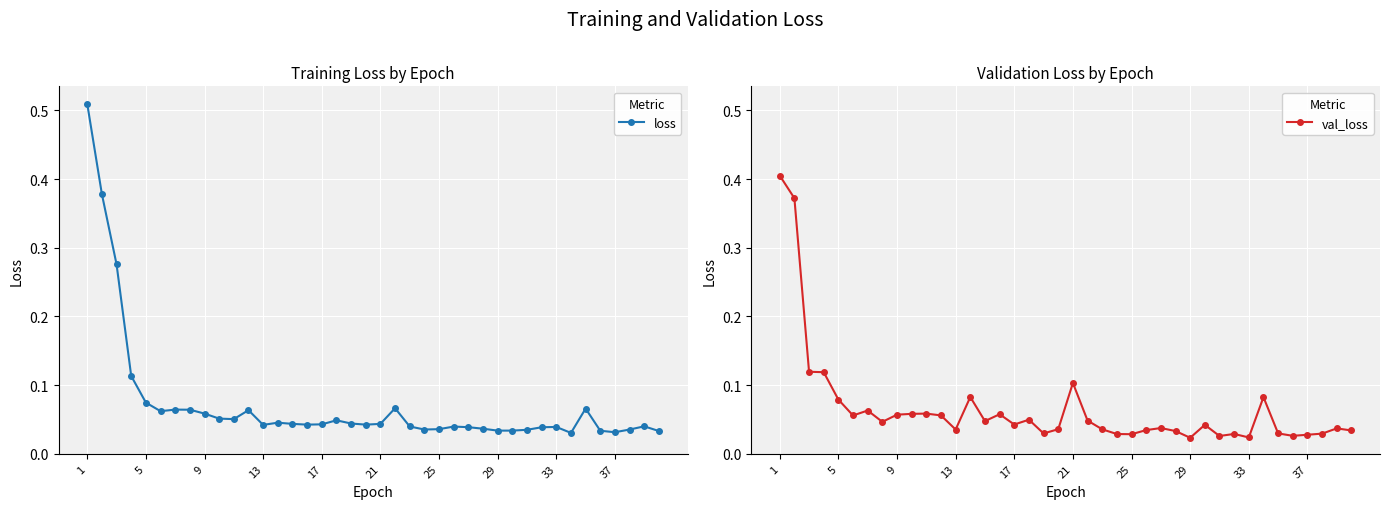

At 29, list the series in order from smallest to largest.

val_loss, loss